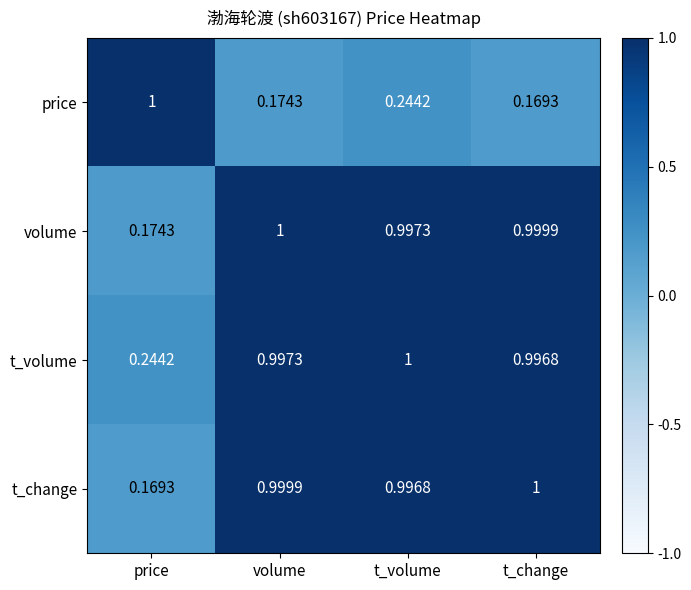

Rank the series at volume from lowest to highest value.

price, t_volume, t_change, volume